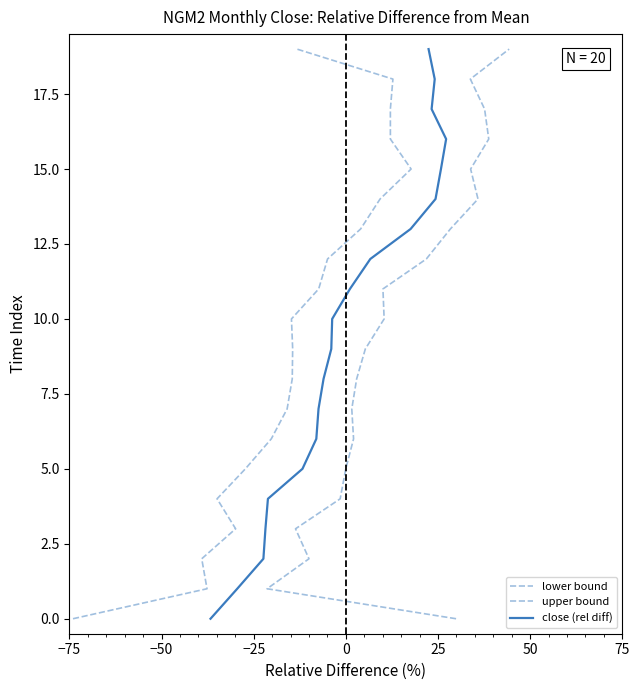

True or false: close (rel diff) and upper bound intersect in this chart.

False